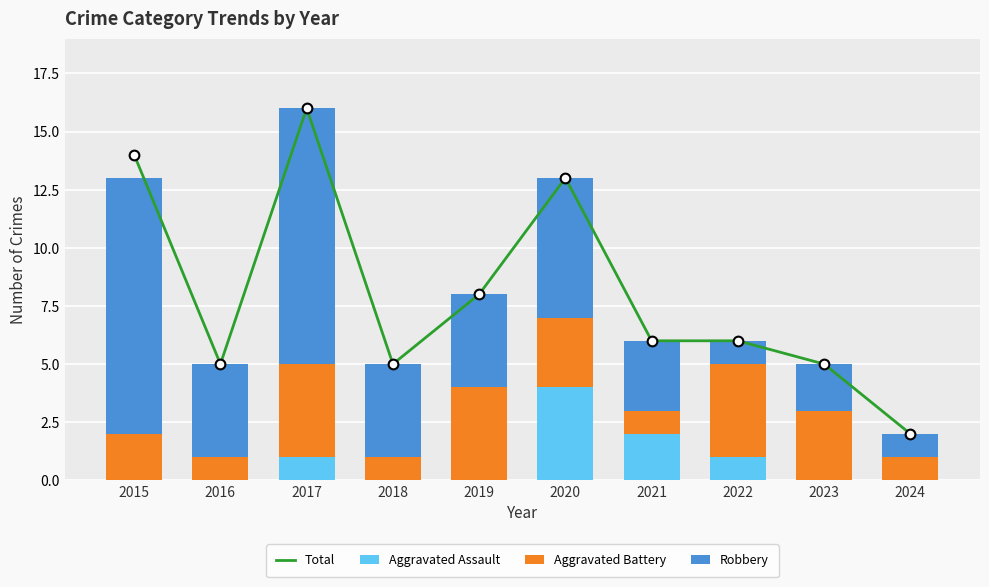

Is the value of Aggravated Battery at 2023 greater than the value of Robbery at 2024?

Yes